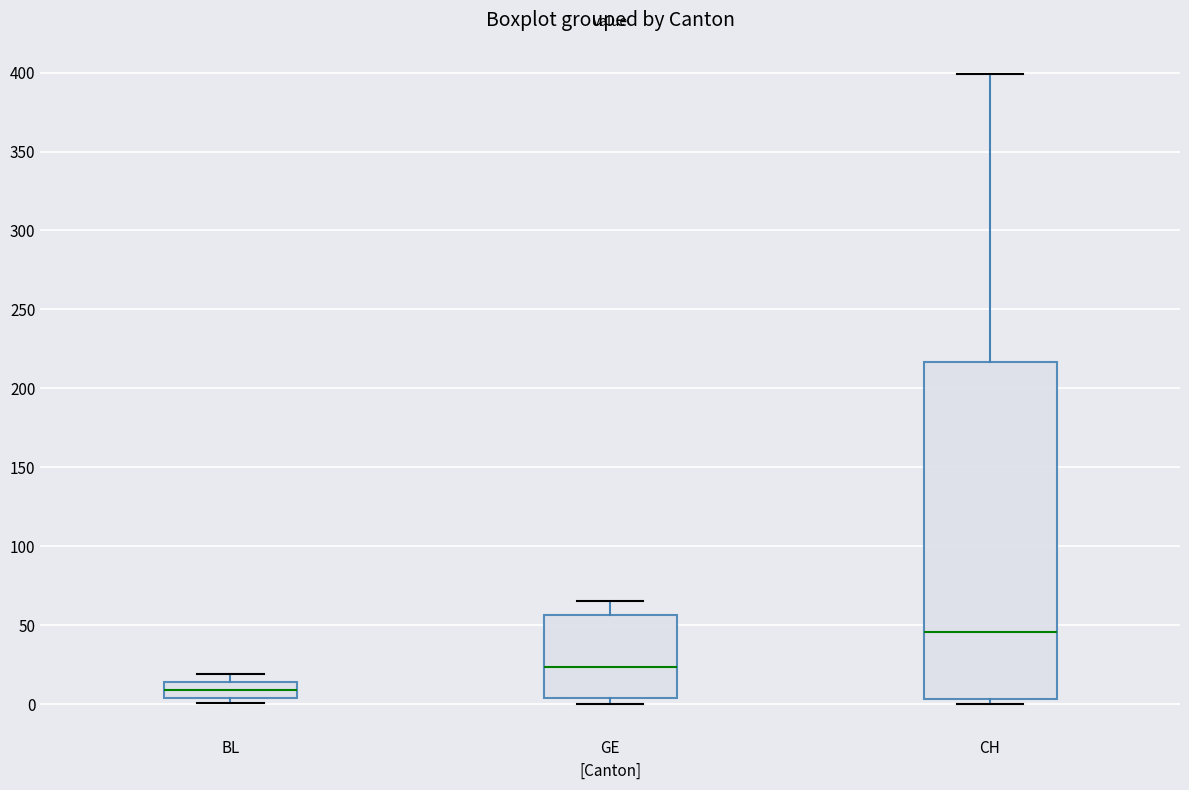

Reading left to right, transcribe this box plot: for each box, give where its median line is, the range the box spans, and where its two whiskers end, as read against the y-axis. The values are not printed on the chart, so give them approximately, as read against the axis.

BL: median 10, box 5 to 15, whiskers 0 to 20
GE: median 25, box 5 to 55, whiskers 0 to 65
CH: median 45, box 5 to 215, whiskers 0 to 400